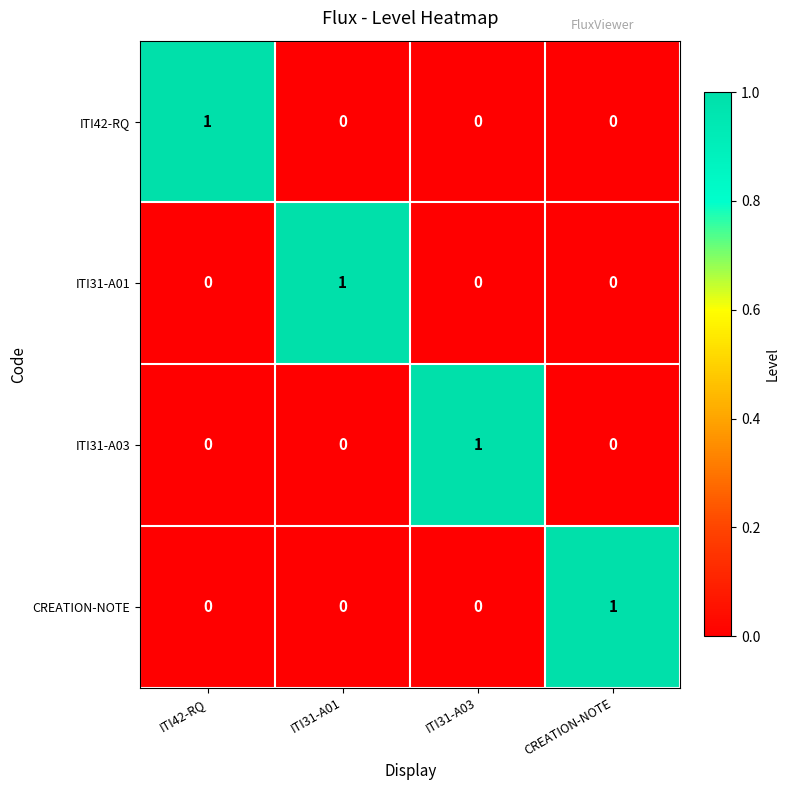

At which label does CREATION-NOTE reach its peak?

CREATION-NOTE